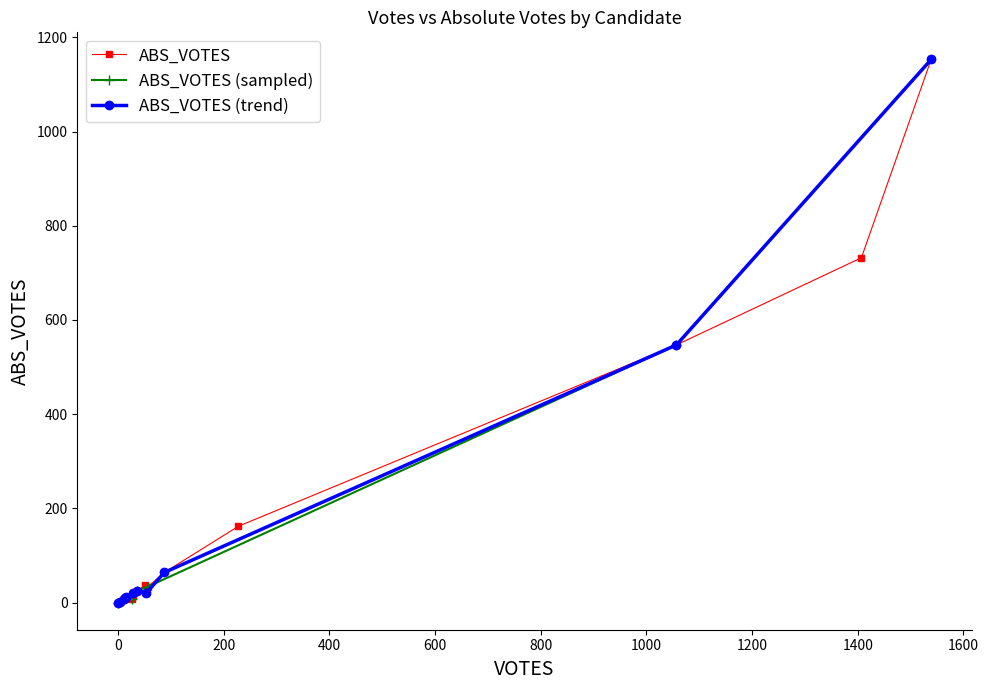

True or false: VOTES and ABS_VOTES cross at least once.

False